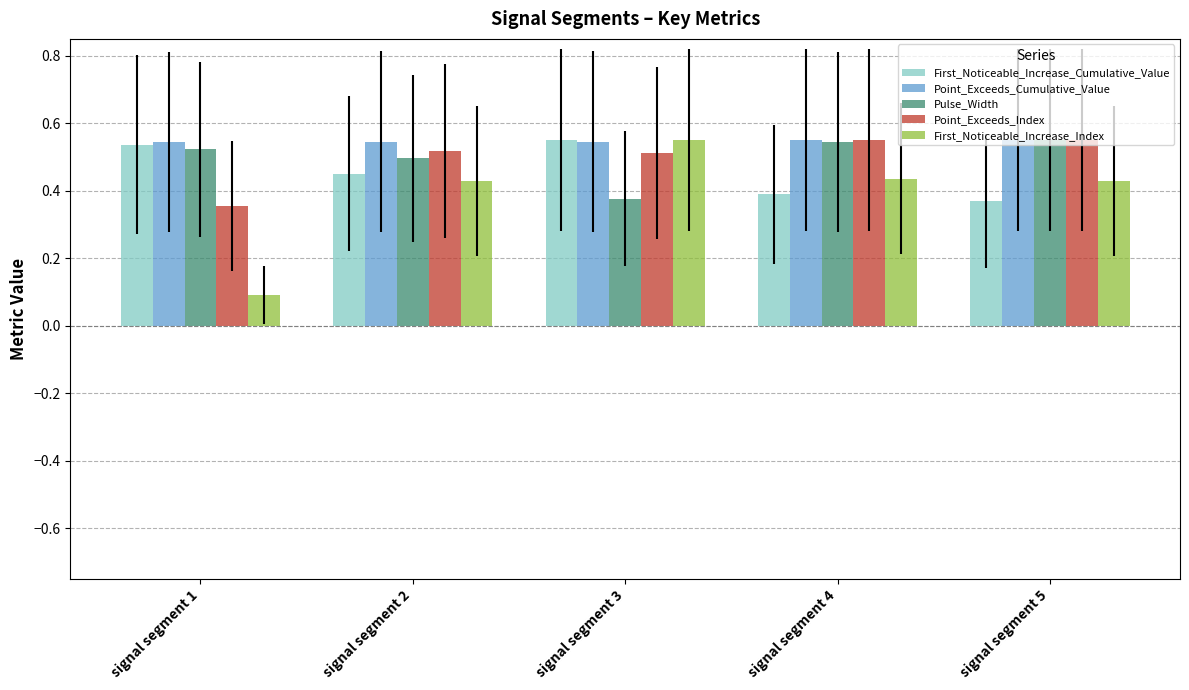

How many groups of bars are there?

5